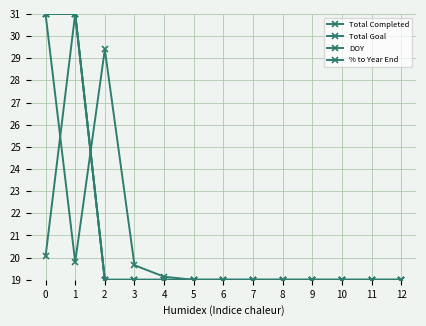

Reading left to right, transcribe all the data shown in this chart.

Total Completed: 31.0	31.0	19.0	19.0	19.0	19.0	19.0	19.0	19.0	19.0	19.0	19.0	19.0
Total Goal: 31.0	19.8	29.4	19.7	19.1	19.0	19.0	19.0	19.0	19.0	19.0	19.0	19.0
DOY: 31.0	31.0	19.0	19.0	19.0	19.0	19.0	19.0	19.0	19.0	19.0	19.0	19.0
% to Year End: 20.1	31.0	19.0	19.0	19.0	19.0	19.0	19.0	19.0	19.0	19.0	19.0	19.0